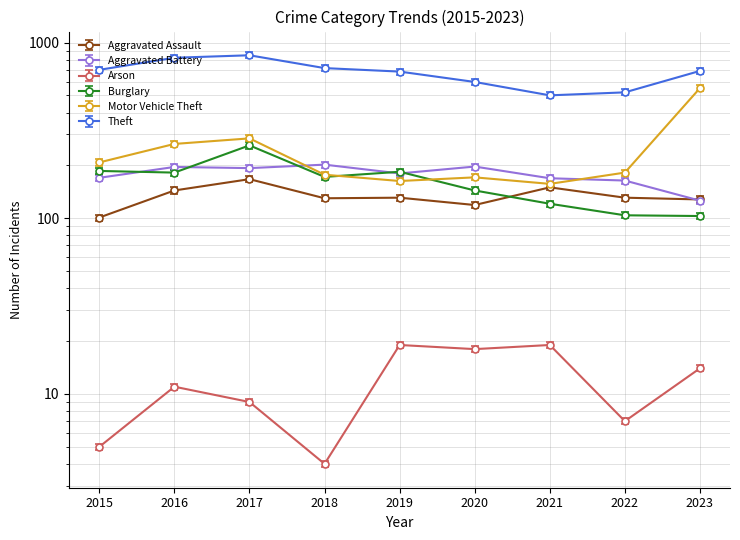

List the series in order of their peak value, lowest first.

Arson, Aggravated Assault, Aggravated Battery, Burglary, Motor Vehicle Theft, Theft